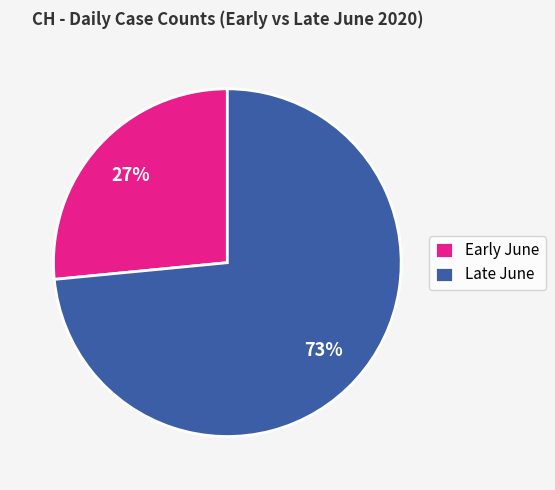

How many segments does this pie chart have?

2